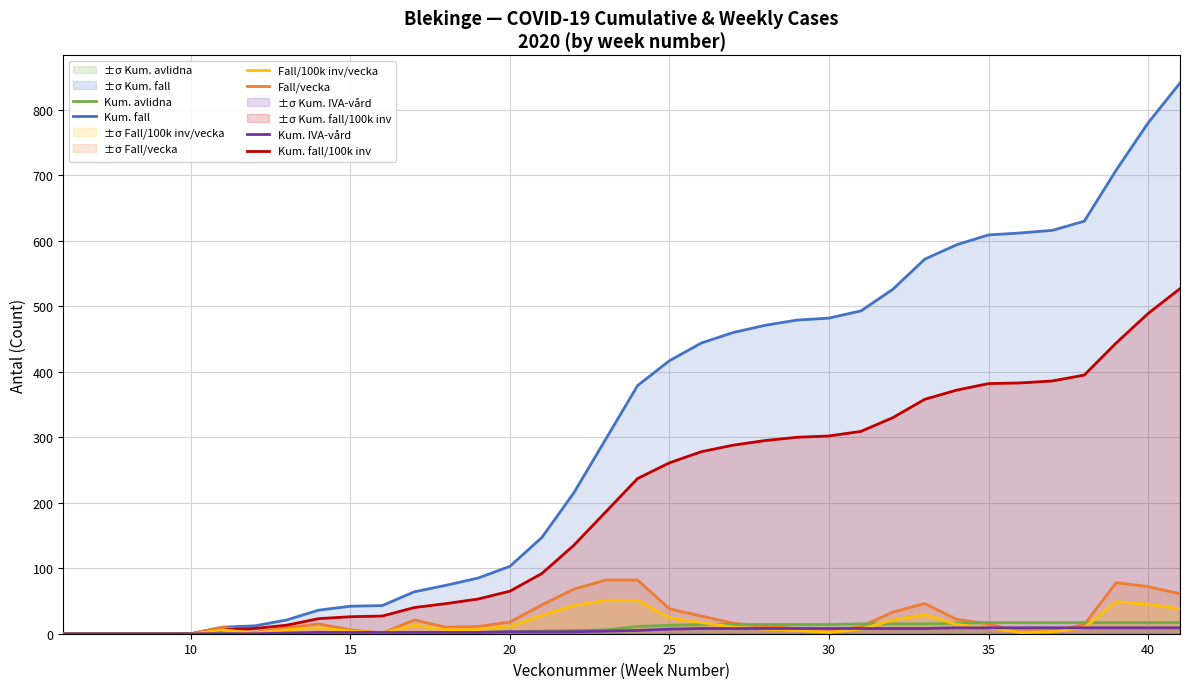

What is the sum of all Kum. IVA-vård values?

174